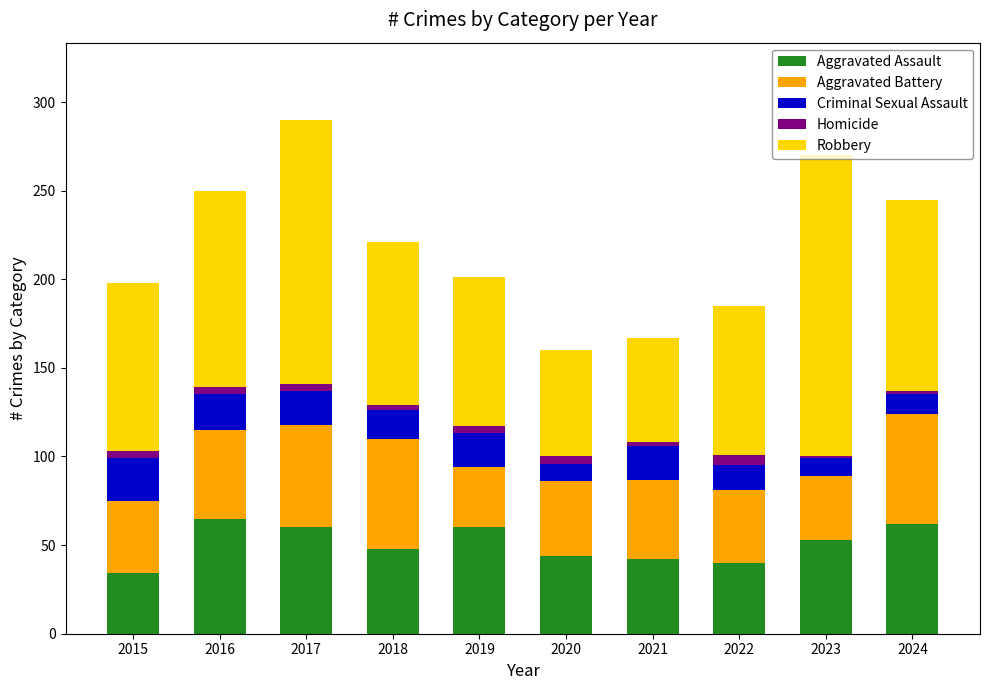

What is the maximum value for Aggravated Assault?

65